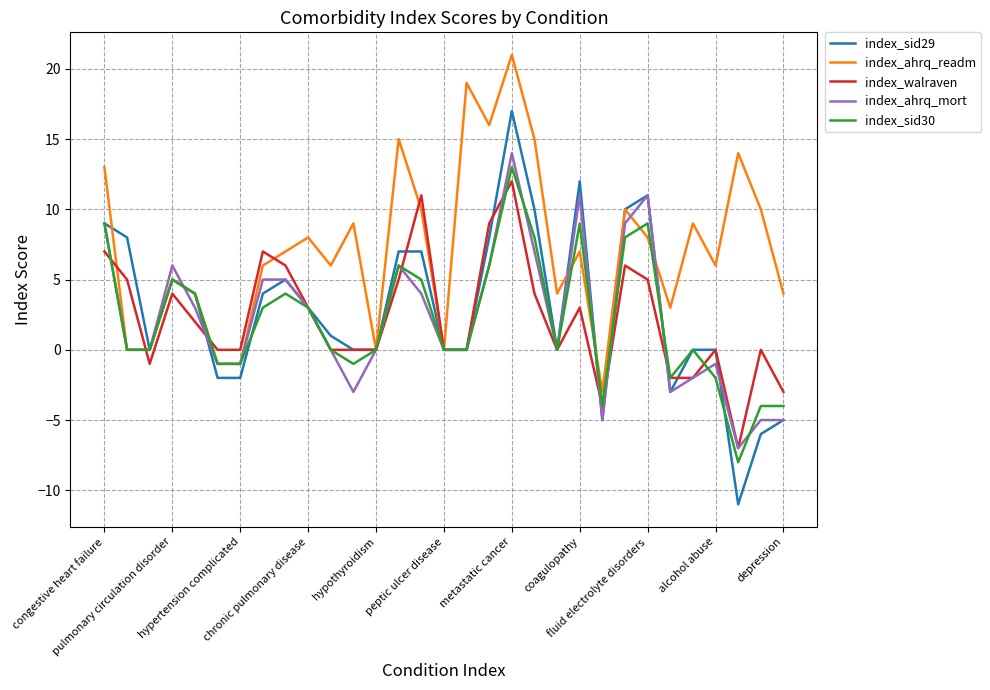

Which series has the largest total across all categories?

index_ahrq_readm